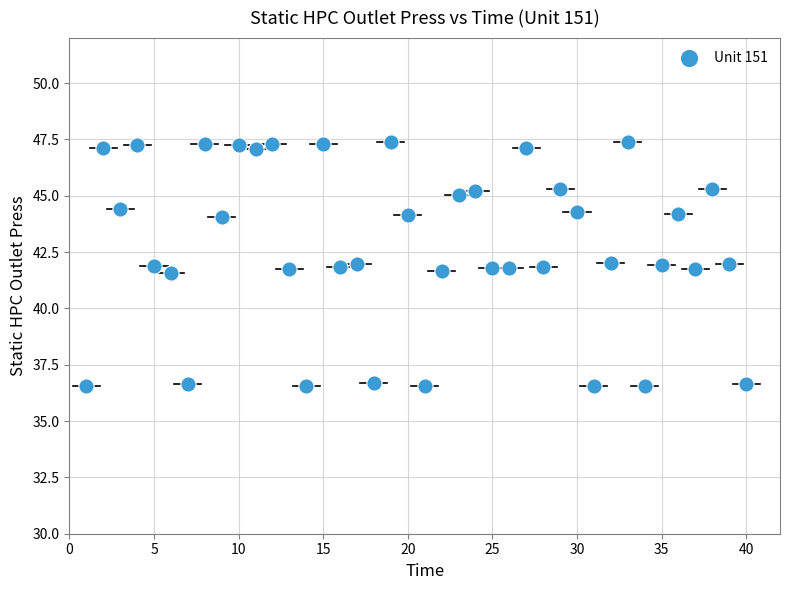

What is the range of X values (max minus min)?

39.0